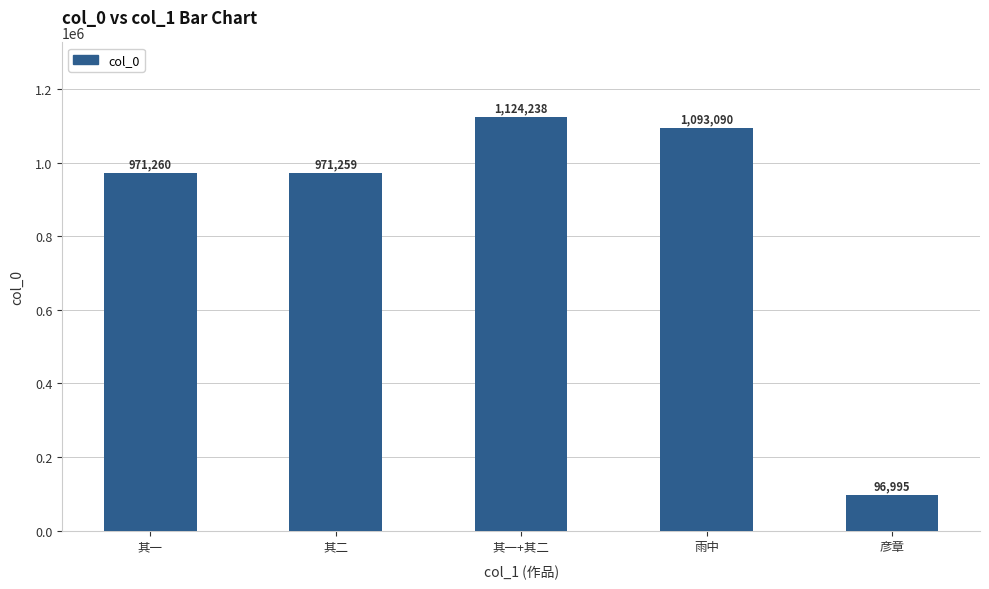

How many data points are less than 971260?

2